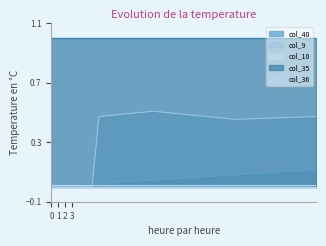

True or false: col_35 has more than 1 interior local peaks.

False